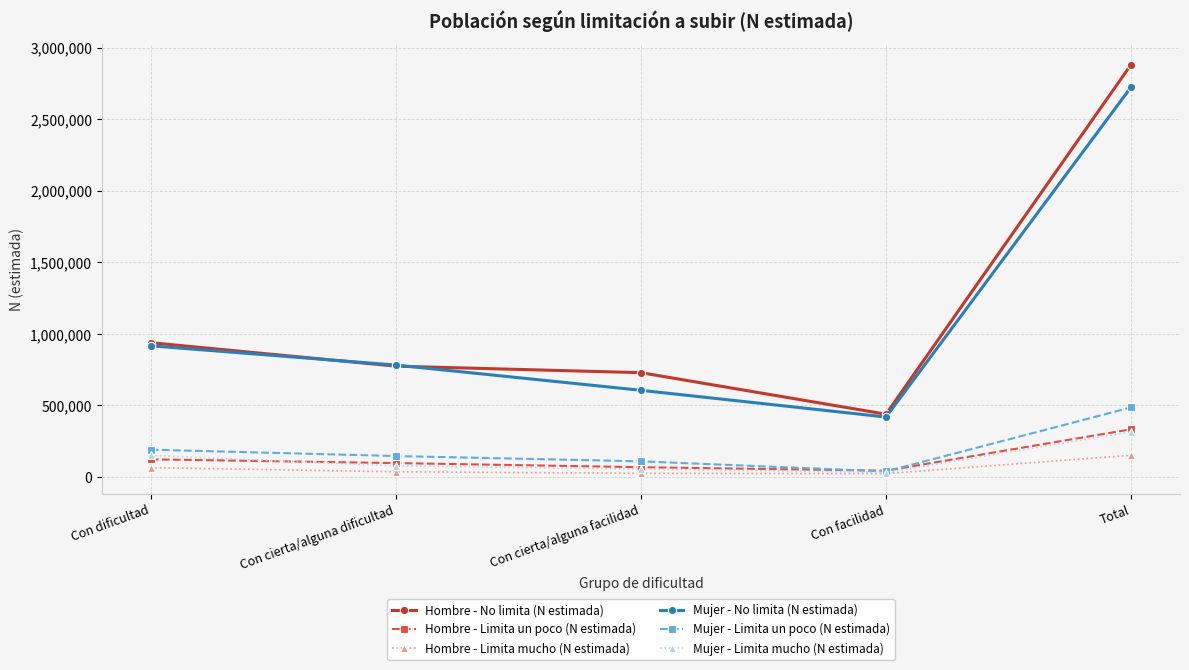

What is the approximate value of Hombre - Limita un poco (N estimada) at Con dificultad?

123590